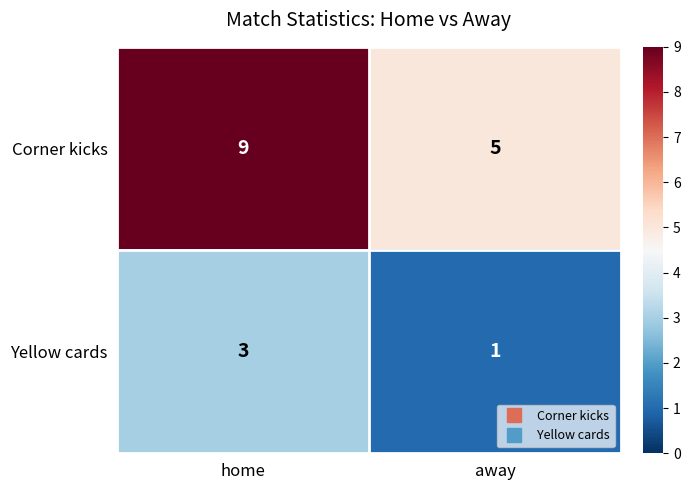

Rank the series by their maximum value, from highest to lowest.

Corner kicks, Yellow cards